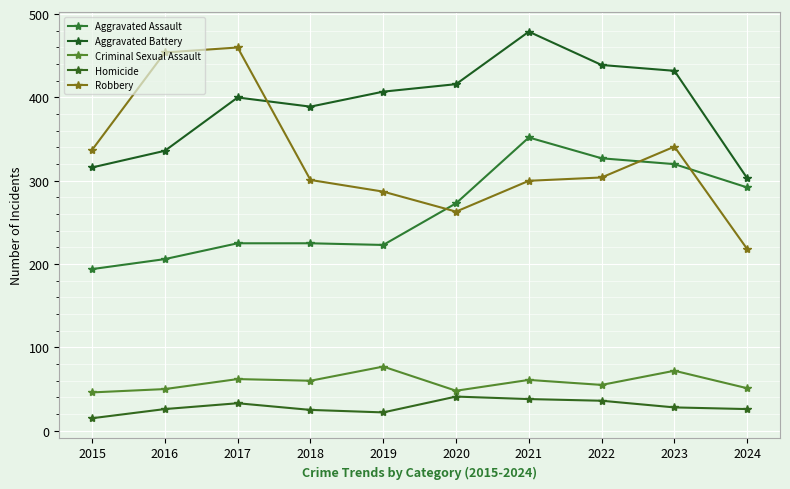

Count the number of data series in this chart.

5